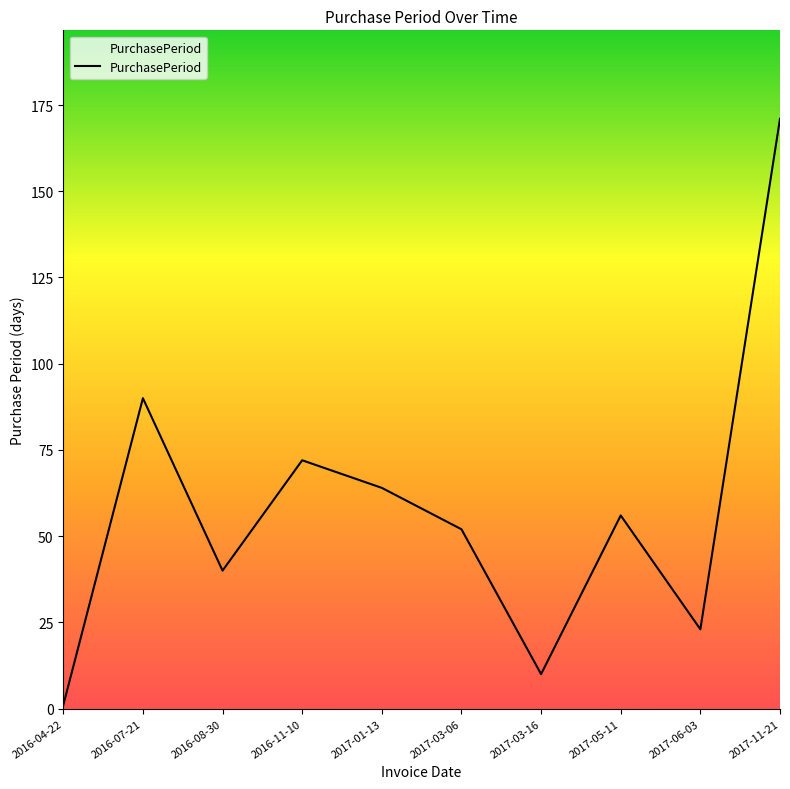

List the labels in order of value, largest first.

2017-11-21, 2016-07-21, 2016-11-10, 2017-01-13, 2017-05-11, 2017-03-06, 2016-08-30, 2017-06-03, 2017-03-16, 2016-04-22